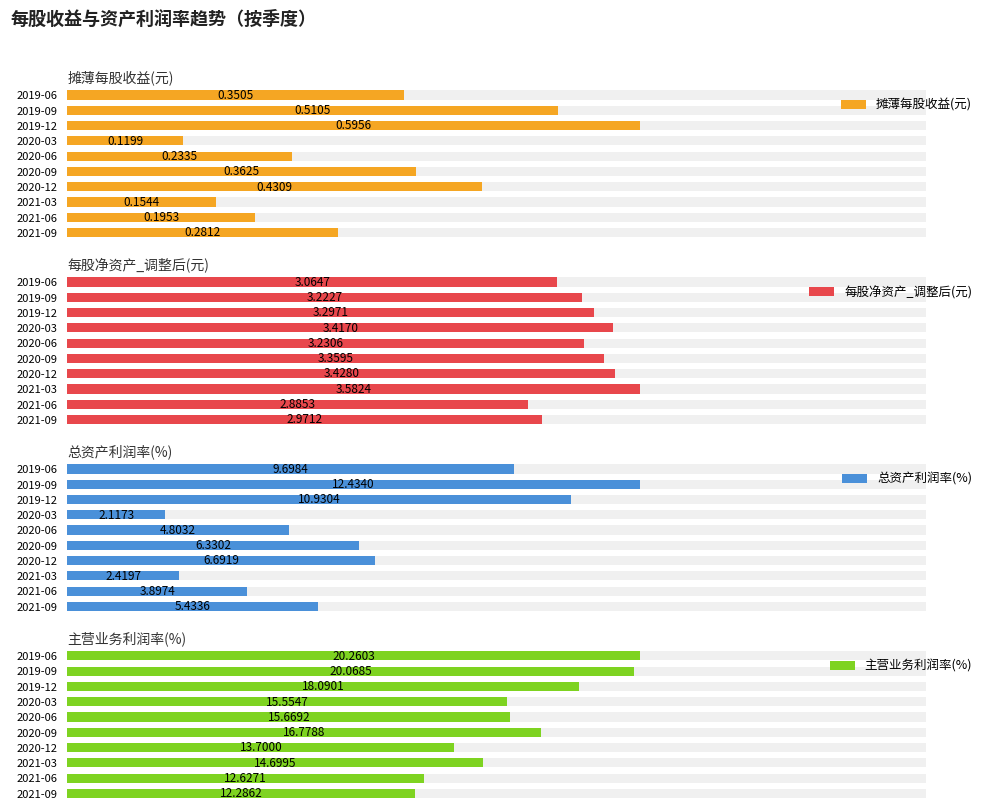

Rank the series by their maximum value, from highest to lowest.

主营业务利润率(%), 总资产利润率(%), 每股净资产_调整后(元), 摊薄每股收益(元)